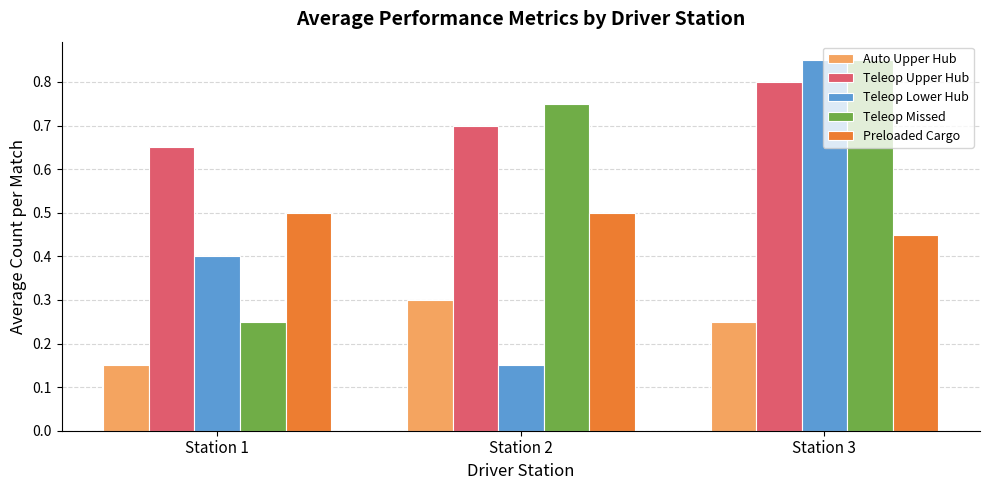

Are the bars grouped side by side (vs. stacked)?

Yes